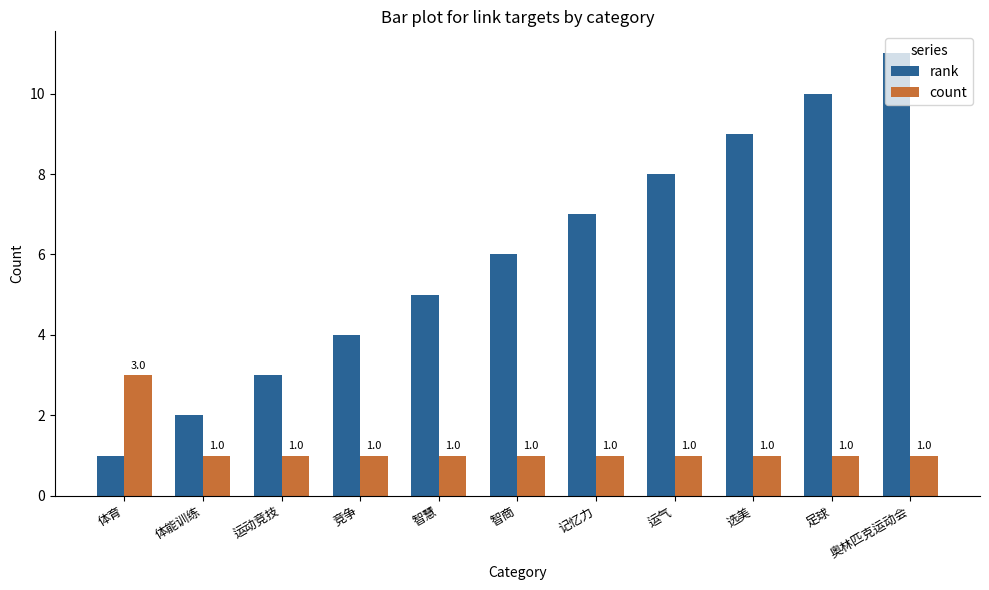

What is the approximate value of rank at 运气, to the nearest 10?

10